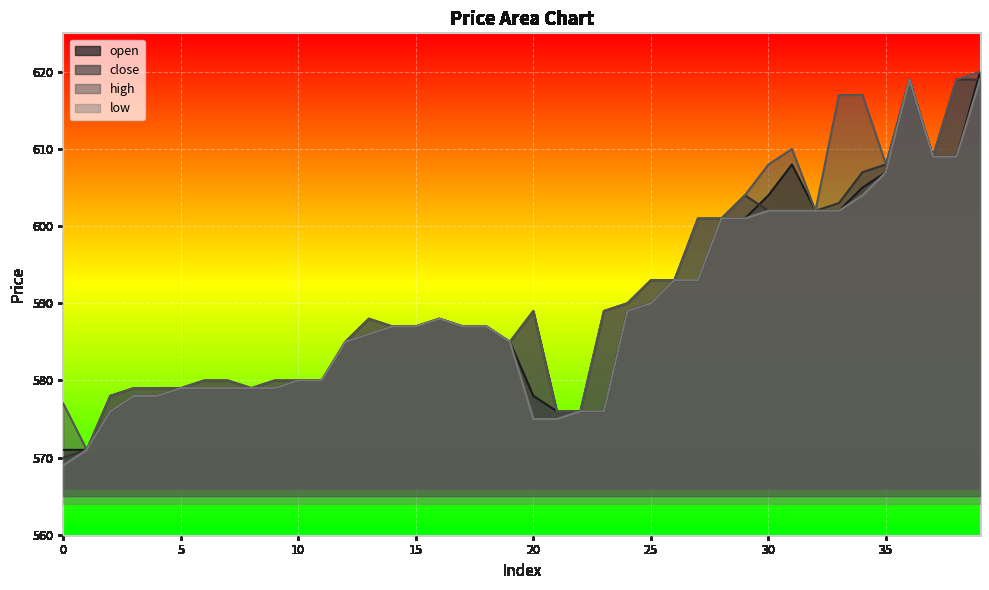

At which label is high closest to 595?

25